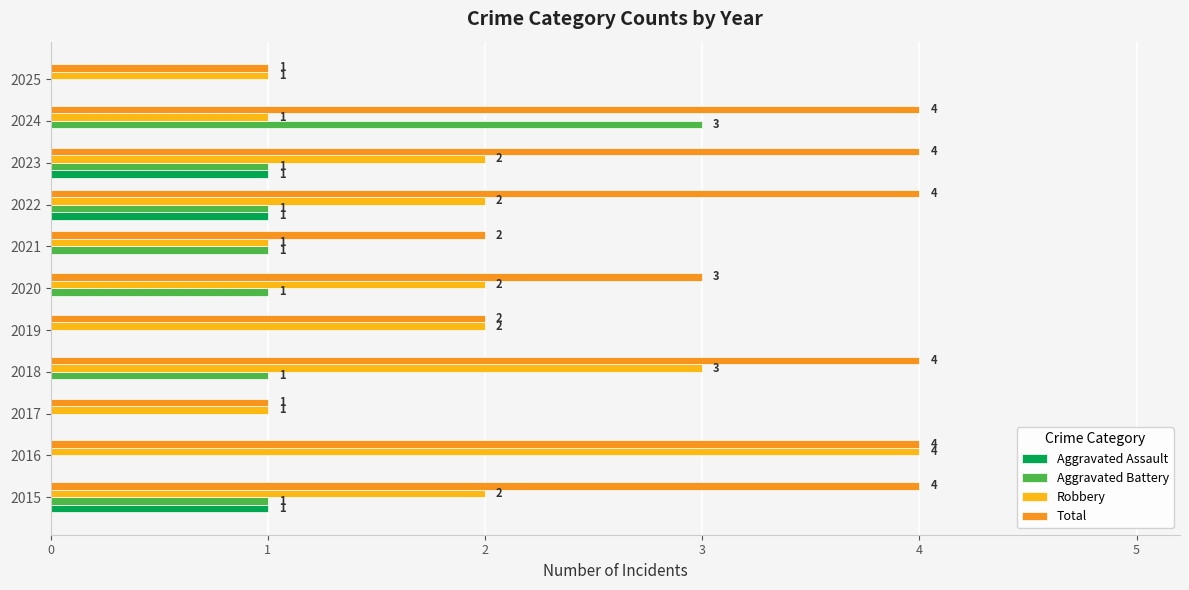

List the series in order of their peak value, highest first.

Robbery, Total, Aggravated Battery, Aggravated Assault